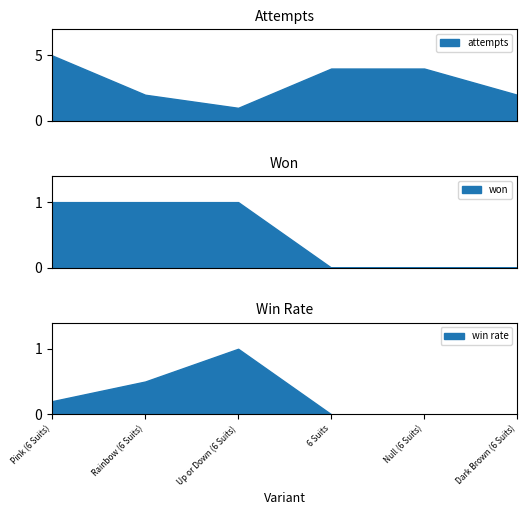

What is the highest value of the attempts series?

5